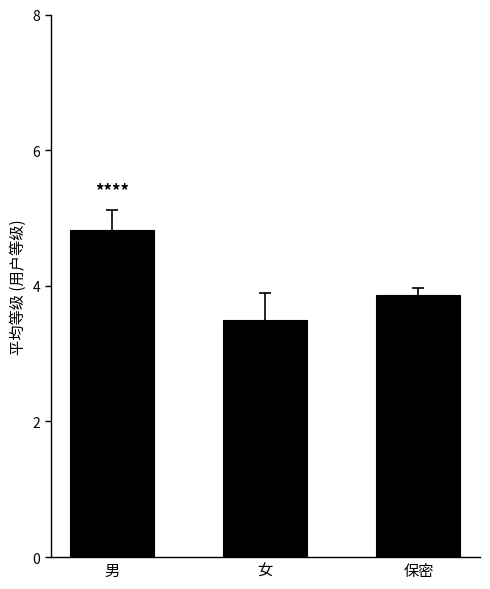

Reading left to right, extract all data points from this chart.

4.8	3.5	3.9